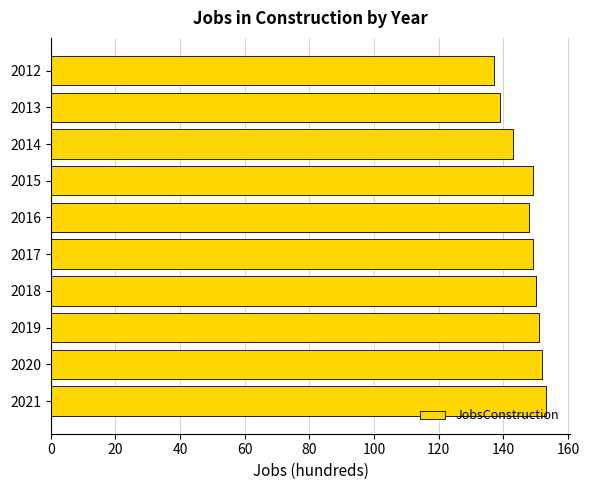

What is the minimum value shown in the chart?

137